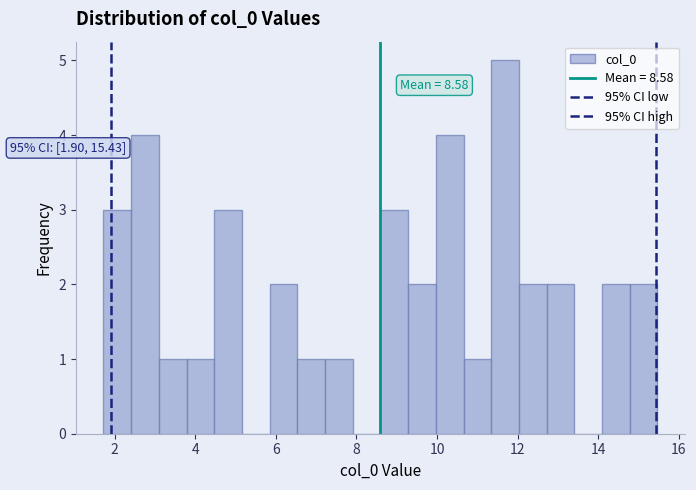

Read against the x-axis, roughly where is the centre of the tallest bar?

11.6